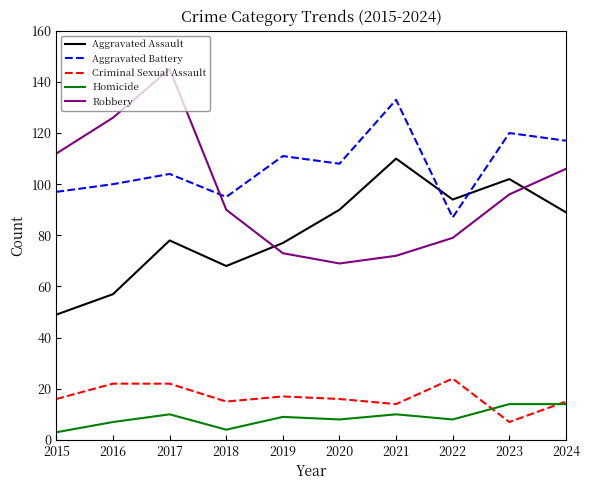

Where do Aggravated Battery and Aggravated Assault first cross each other?

2021 and 2022